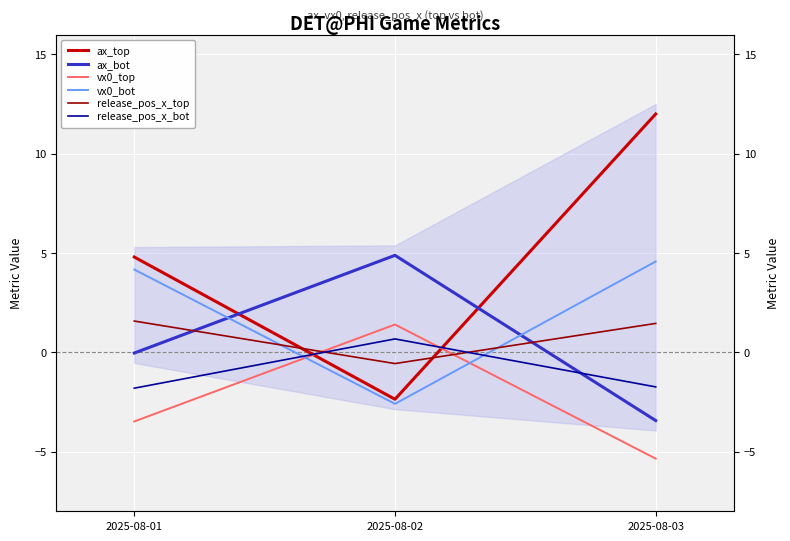

What is the maximum value shown in the chart?

12.0